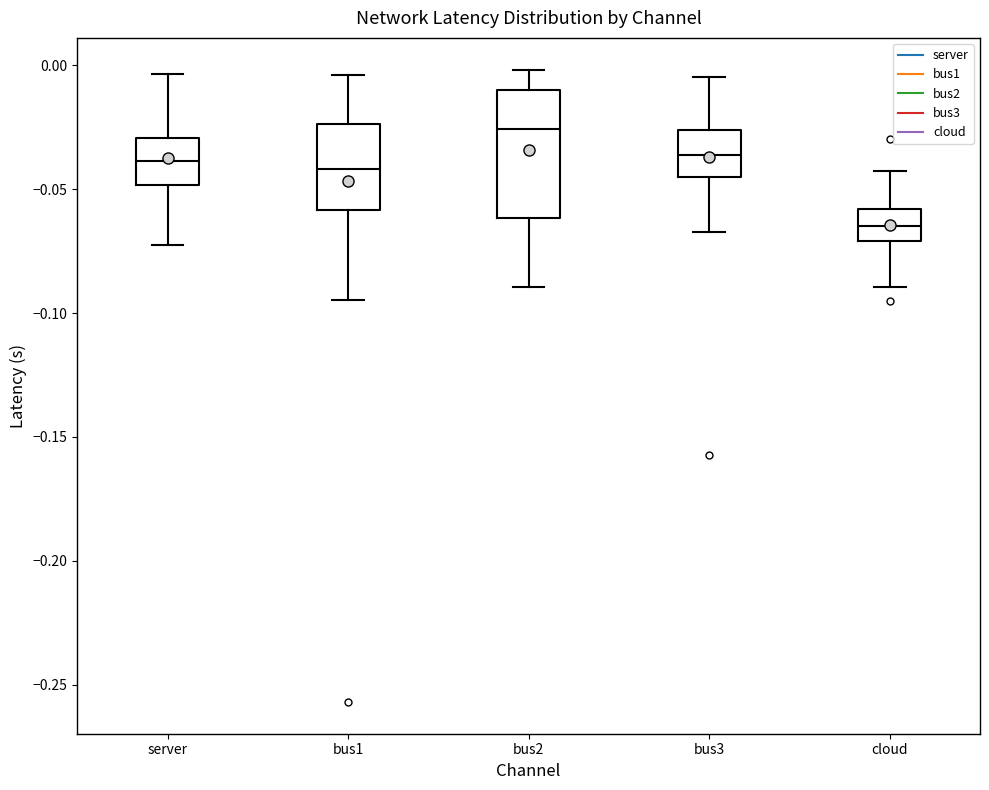

Reading left to right, read every box against the y-axis: the position of its median line, the range the box covers, and the ends of its whiskers. The values are not printed on the chart, so give them approximately, as read against the axis.

server: median -0.040, box -0.050 to -0.030, whiskers -0.075 to -0.005
bus1: median -0.040, box -0.060 to -0.025, whiskers -0.095 to -0.005
bus2: median -0.025, box -0.060 to -0.010, whiskers -0.090 to 0.000
bus3: median -0.035, box -0.045 to -0.025, whiskers -0.065 to -0.005
cloud: median -0.065, box -0.070 to -0.060, whiskers -0.090 to -0.045